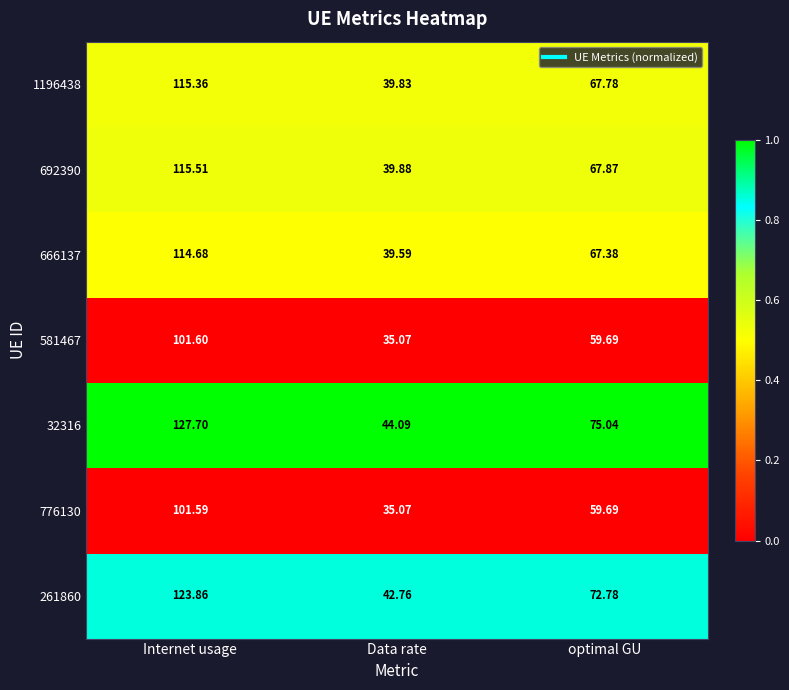

Between Data rate and optimal GU, which series saw the biggest shift?

32316